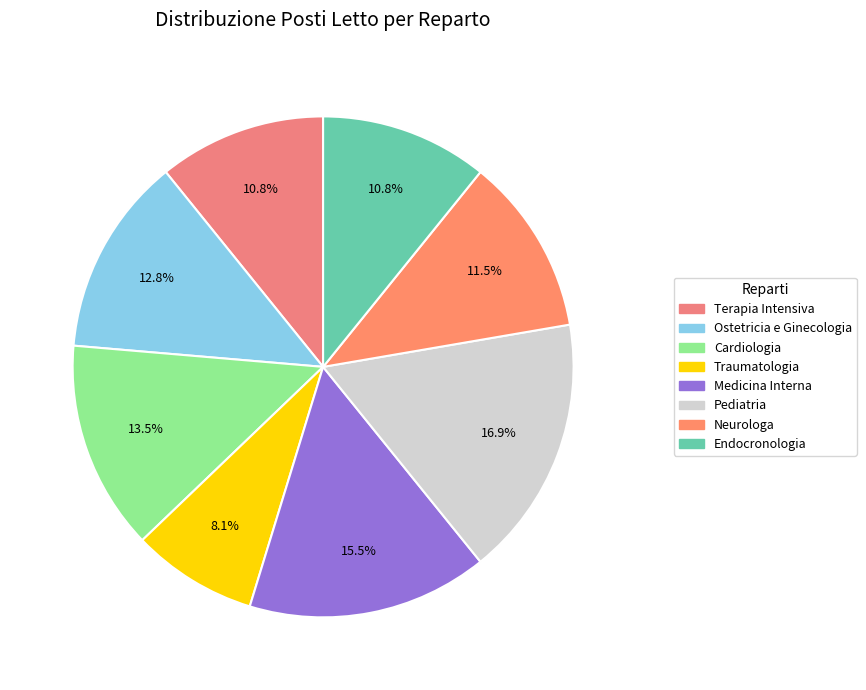

What is the change in value from Terapia Intensiva to Cardiologia?

+4